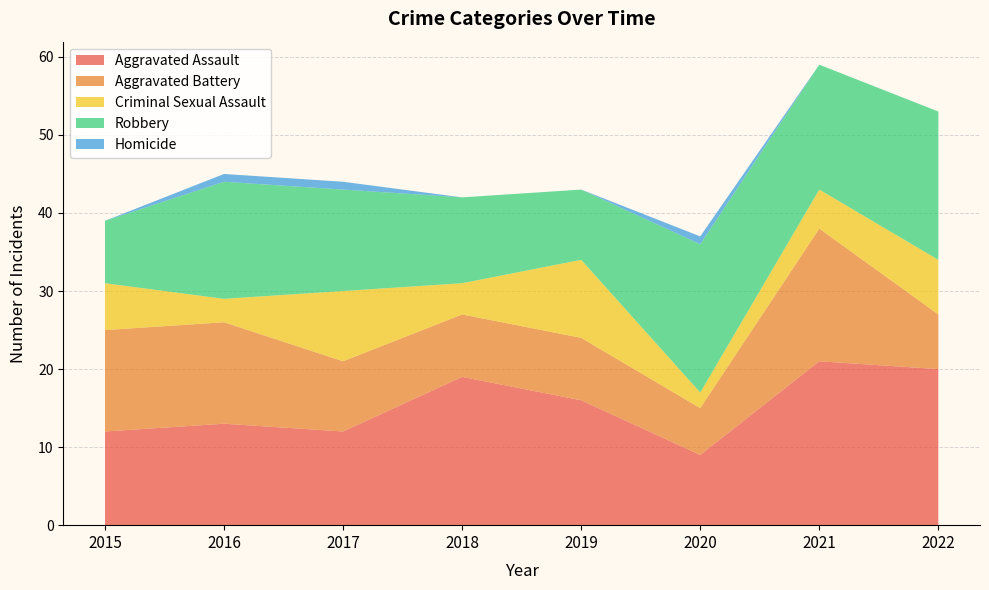

Reading left to right, what are all the values shown in this chart?

Aggravated Assault: 12	13	12	19	16	9	21	20
Aggravated Battery: 13	13	9	8	8	6	17	7
Criminal Sexual Assault: 6	3	9	4	10	2	5	7
Robbery: 8	15	13	11	9	19	16	19
Homicide: 0	1	1	0	0	1	0	0